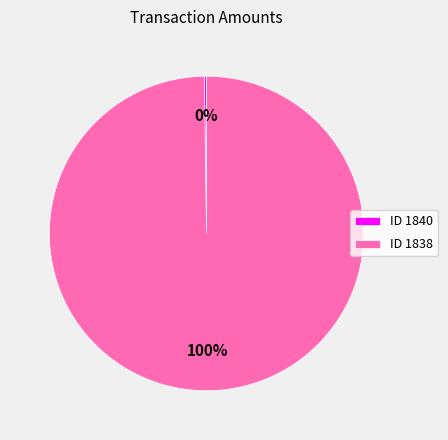

To the nearest percent, what percentage of the pie is ID 1838?

100%